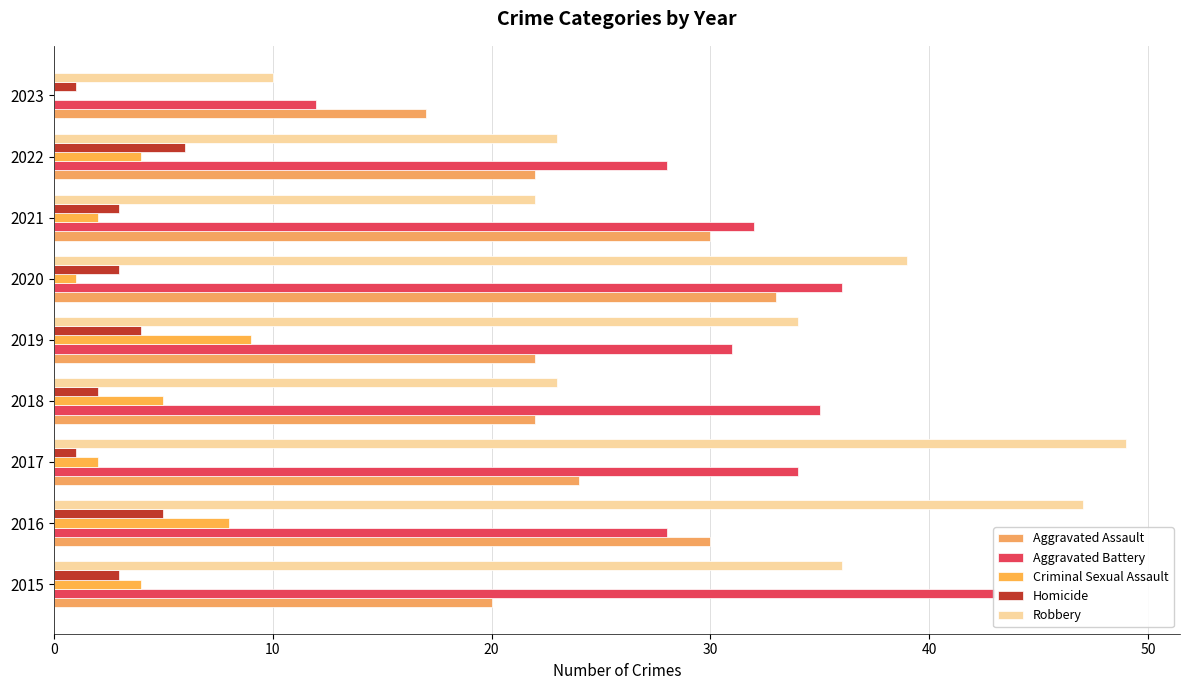

What is the minimum value for Homicide?

1